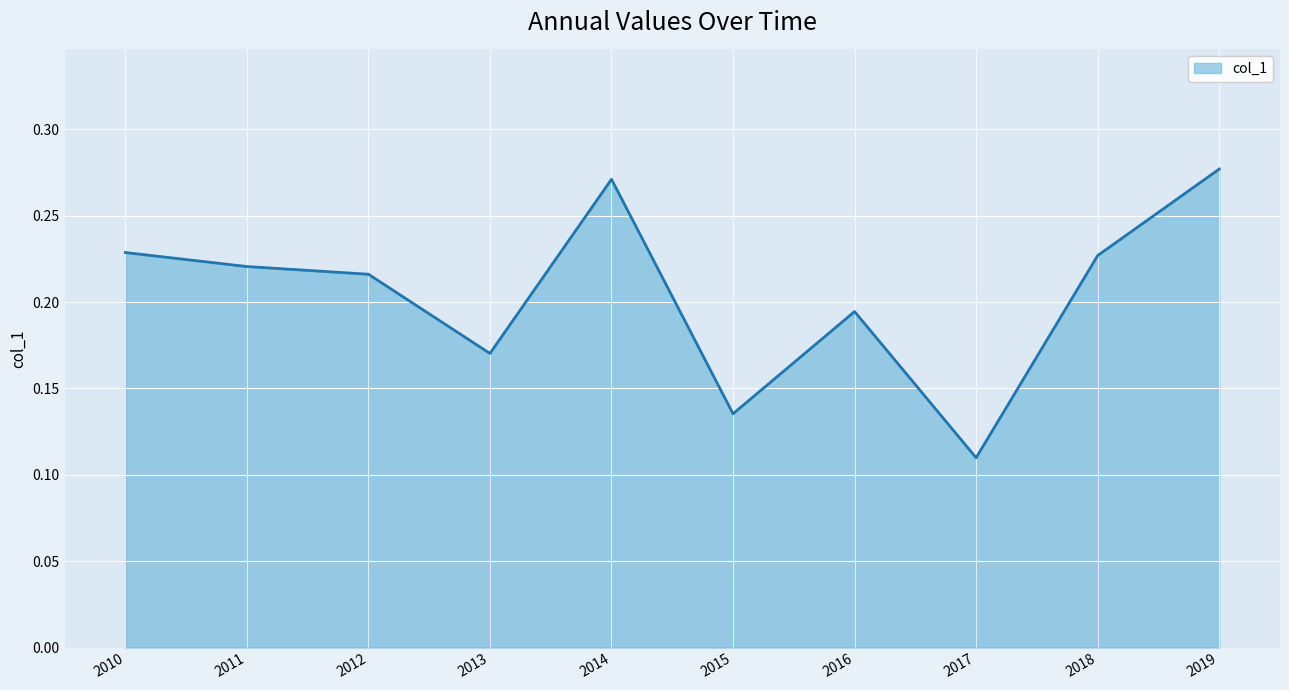

Does the chart display data point markers on the line(s)?

No